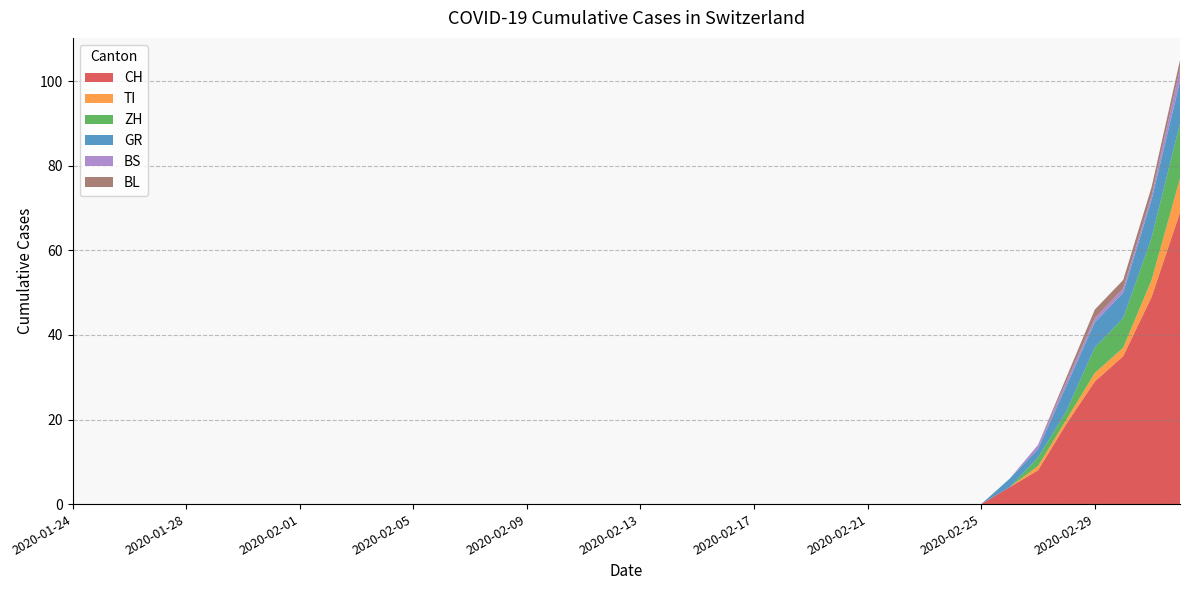

Reading left to right, transcribe all the data shown in this chart.

CH: 0	0	0	0	0	0	0	0	0	0	0	0	0	0	0	0	0	0	0	0	0	0	0	0	0	0	0	0	0	0	0	0	0	4	8	19	29	35	49	69
TI: 0	0	0	0	0	0	0	0	0	0	0	0	0	0	0	0	0	0	0	0	0	0	0	0	0	0	0	0	0	0	0	0	0	0	1	1	2	2	4	8
ZH: 0	0	0	0	0	0	0	0	0	0	0	0	0	0	0	0	0	0	0	0	0	0	0	0	0	0	0	0	0	0	0	0	0	0	2	2	6	7	10	13
GR: 0	0	0	0	0	0	0	0	0	0	0	0	0	0	0	0	0	0	0	0	0	0	0	0	0	0	0	0	0	0	0	0	0	2	2	6	6	6	9	10
BS: 0	0	0	0	0	0	0	0	0	0	0	0	0	0	0	0	0	0	0	0	0	0	0	0	0	0	0	0	0	0	0	0	0	0	1	1	1	1	1	3
BL: 0	0	0	0	0	0	0	0	0	0	0	0	0	0	0	0	0	0	0	0	0	0	0	0	0	0	0	0	0	0	0	0	0	0	0	1	2	2	2	2